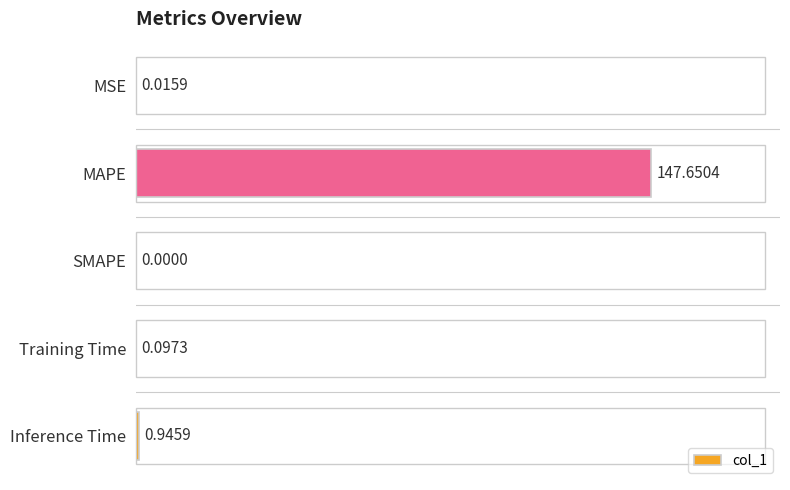

At which label is the value closest to 73?

Inference Time